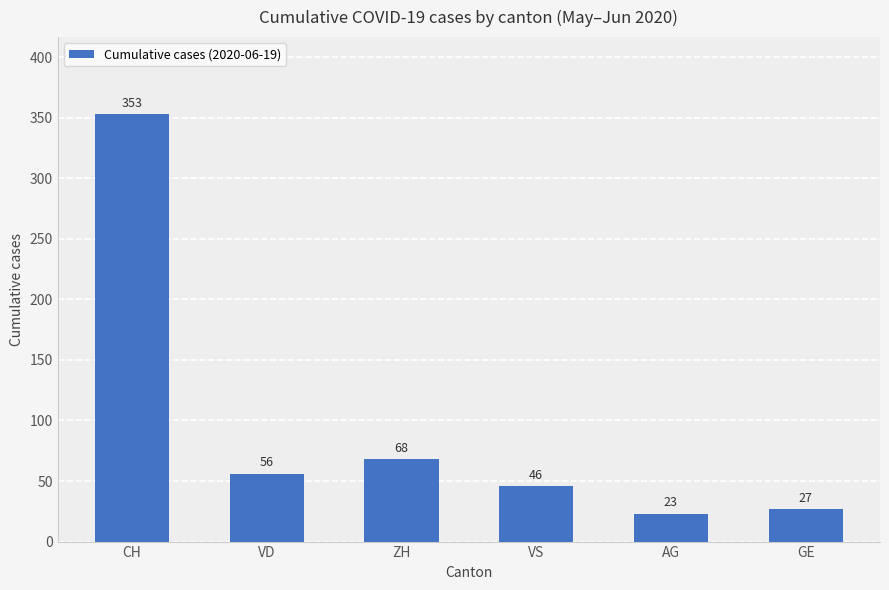

Which label corresponds to the smallest value in the chart?

AG